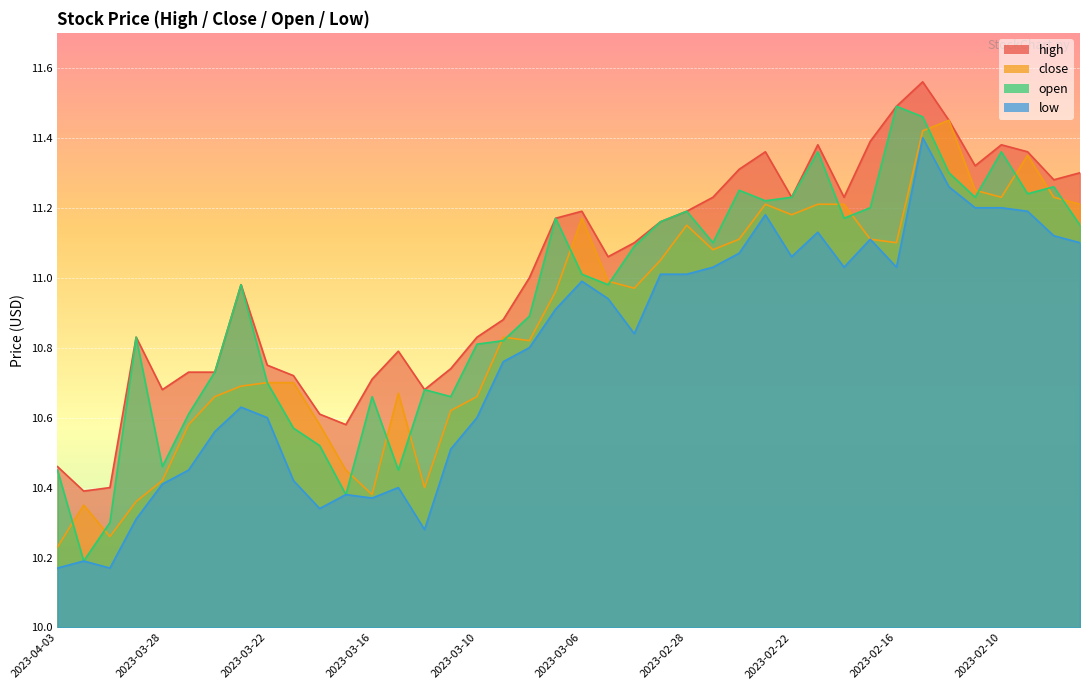

In low, how many points are higher than both neighbors (excluding endpoints)?

9